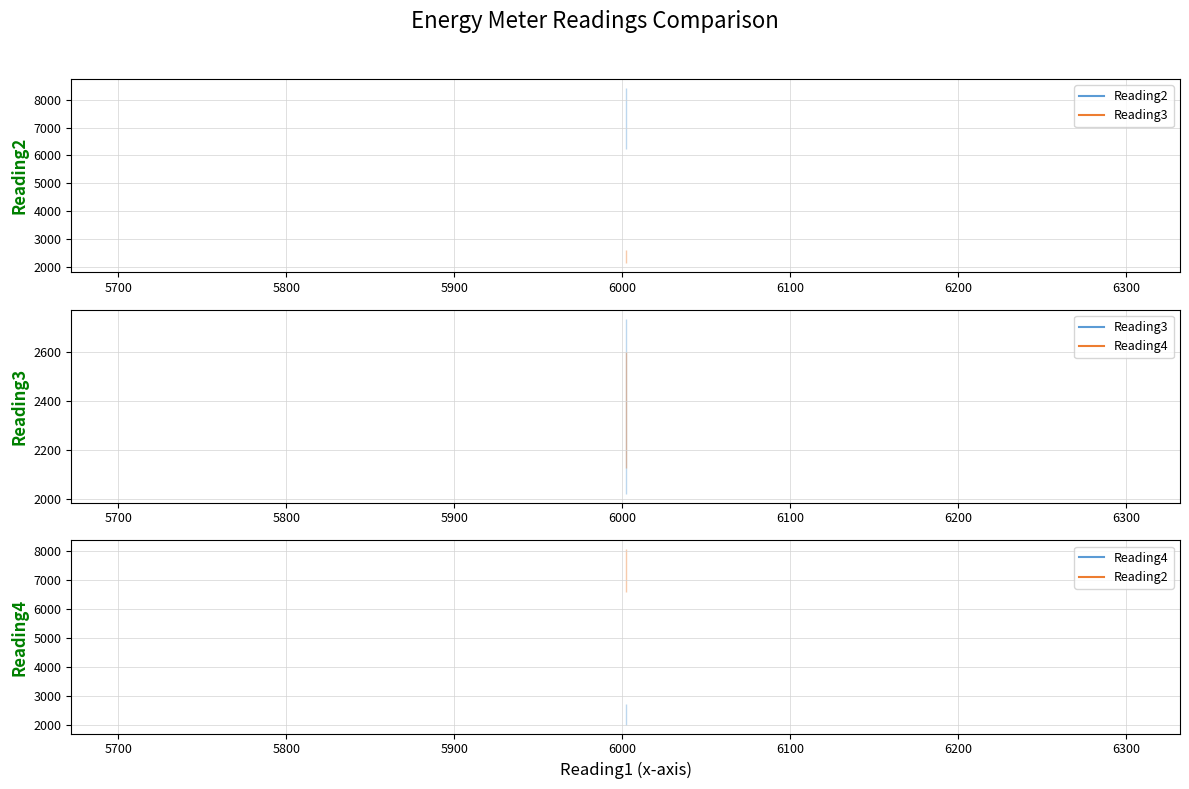

Is the value of Reading4 at 5900 greater than the value of Reading2 at 5900?

No